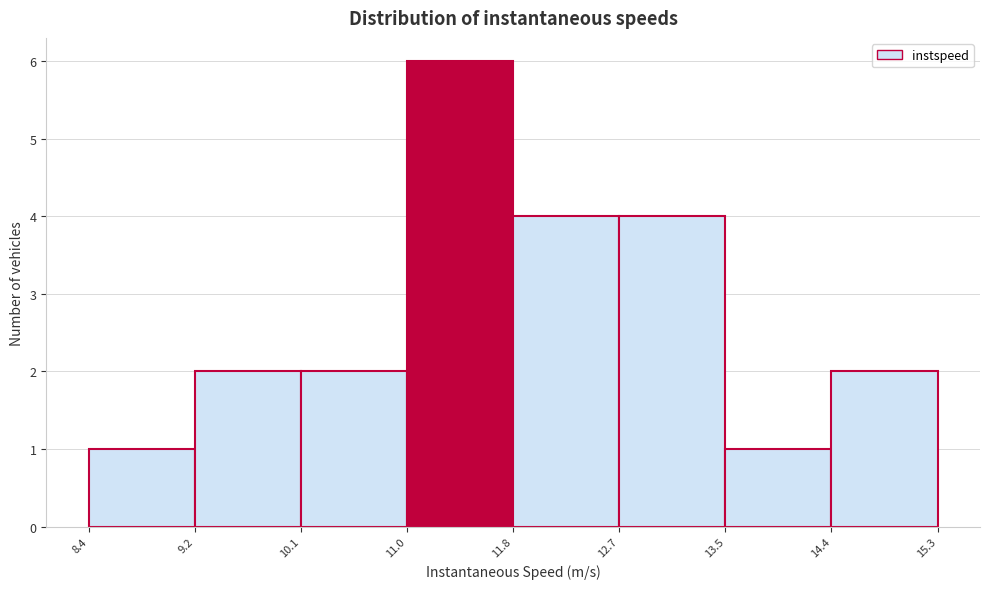

Over which range of the x-axis is the bar tallest?

11.0 to 11.8